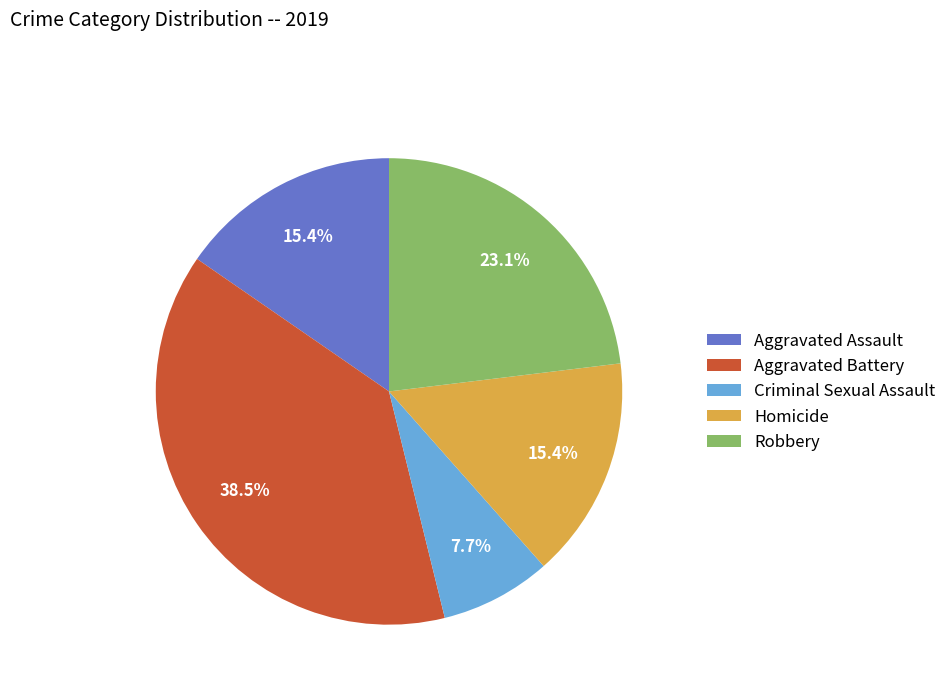

Combined, do Homicide and Criminal Sexual Assault account for over 50%?

No